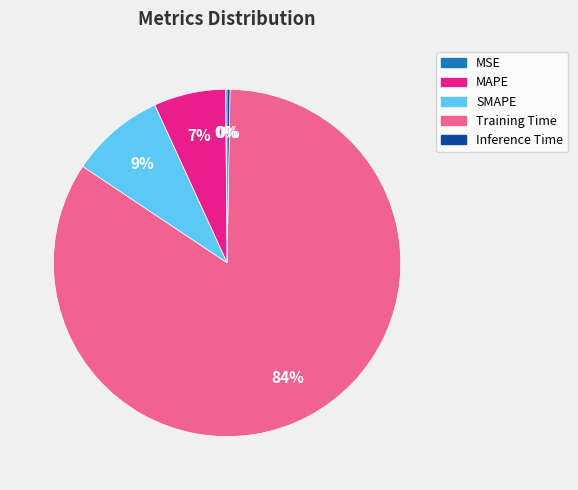

To the nearest percent, what is the average slice percentage?

20%